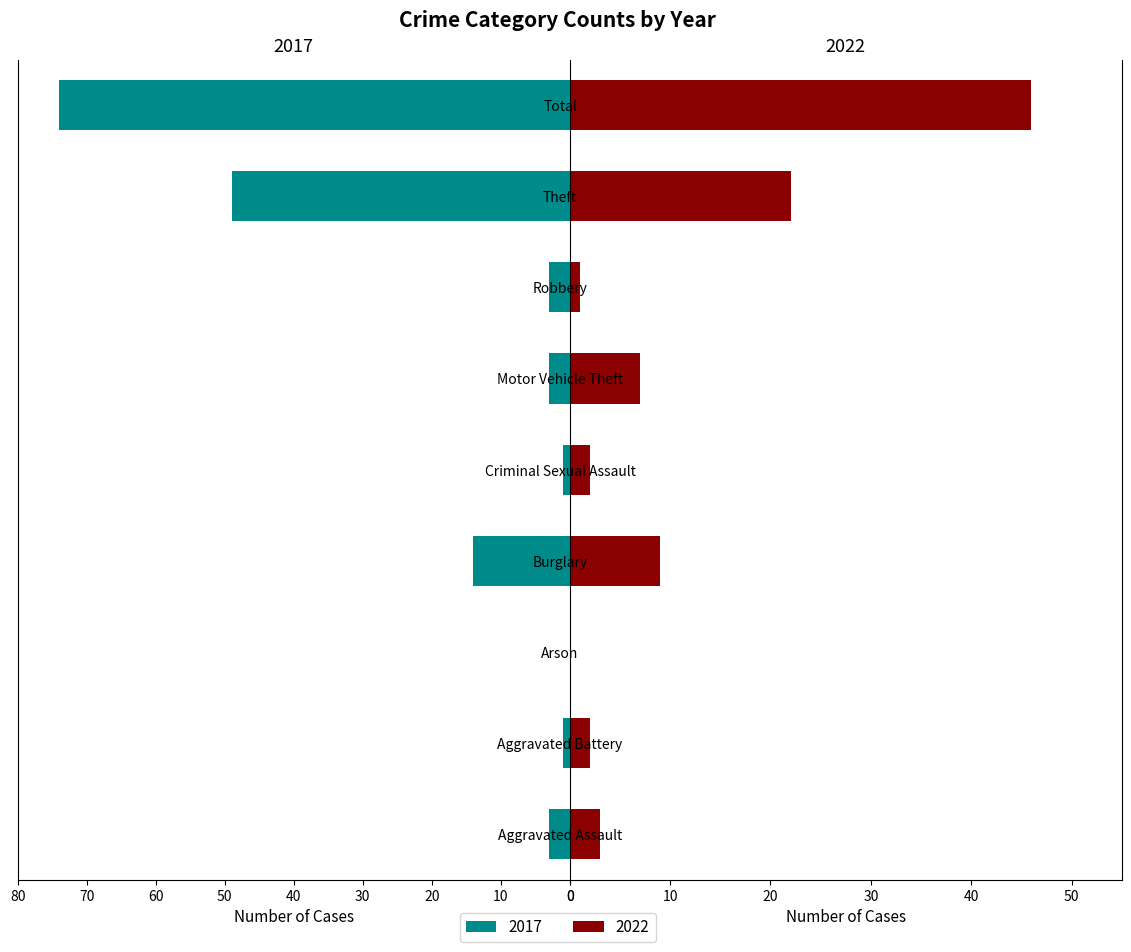

Which category has the lowest value in the 2022 series?

Arson